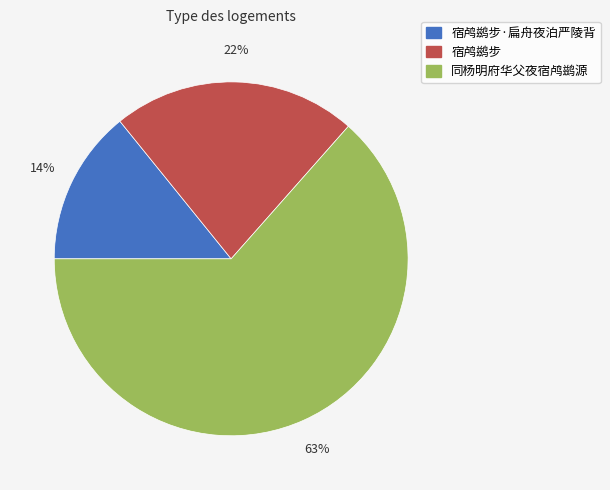

Is there a majority slice in this chart?

Yes